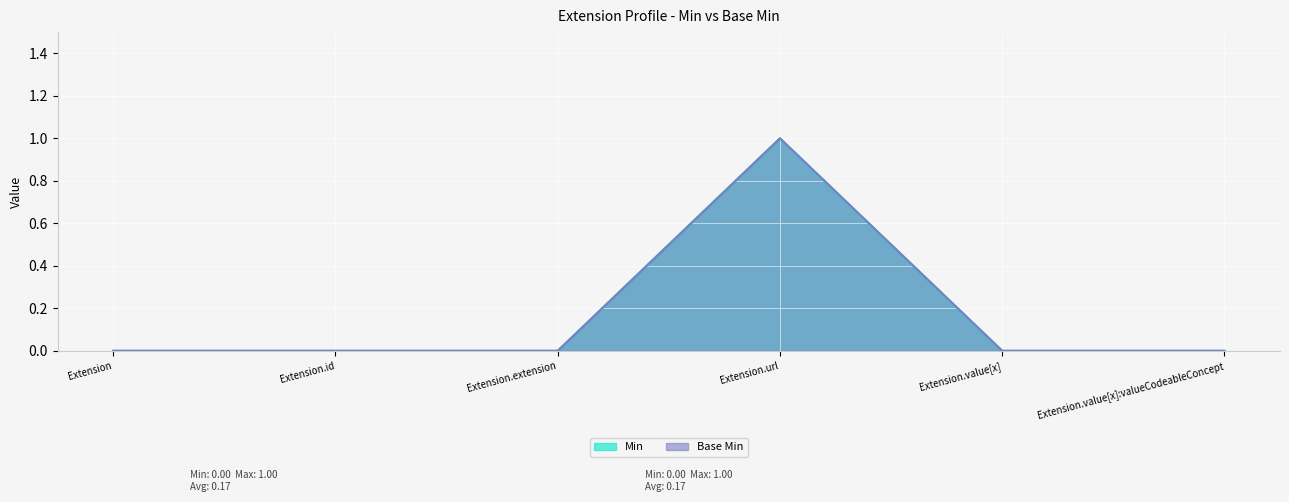

The value of Min at Extension.value[x]:valueCodeableConcept is 1. True or false?

False